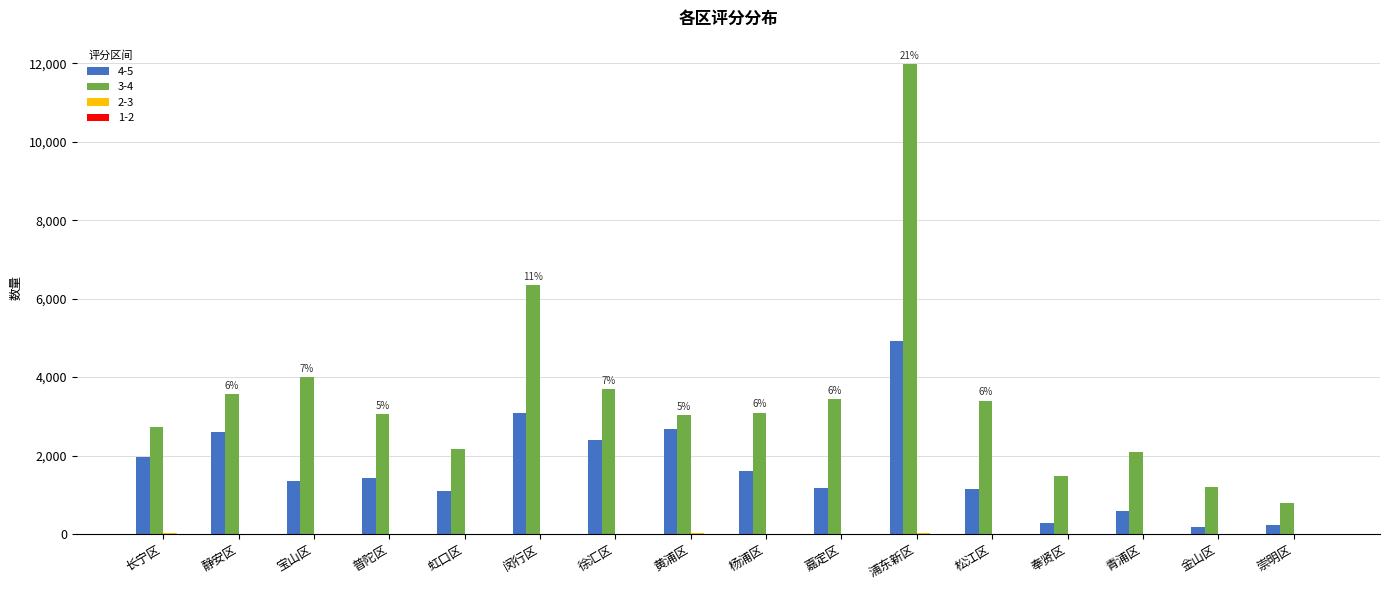

What is the maximum value shown in the chart?

11979